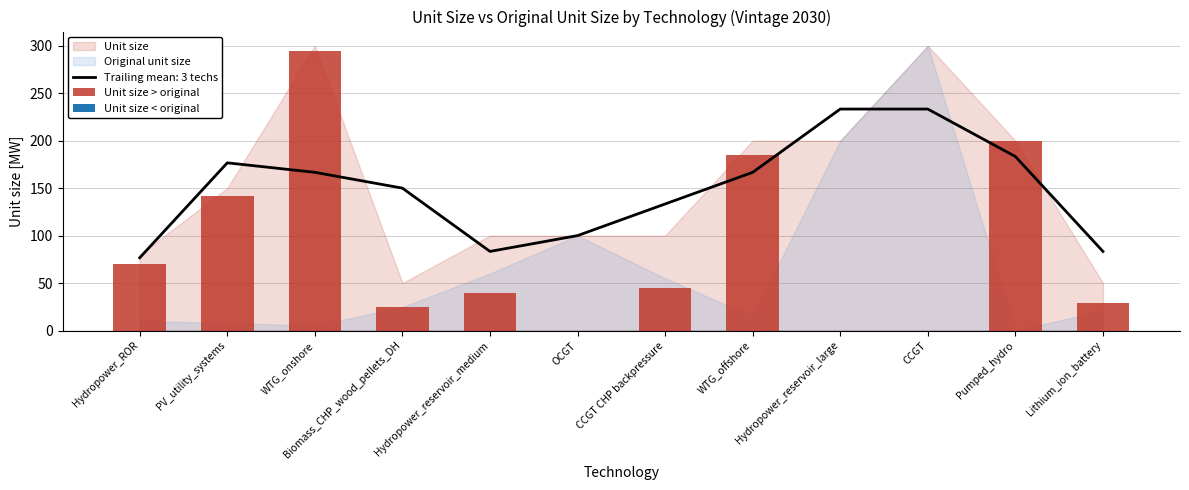

At which category does the chart reach its peak across all series?

WTG_onshore